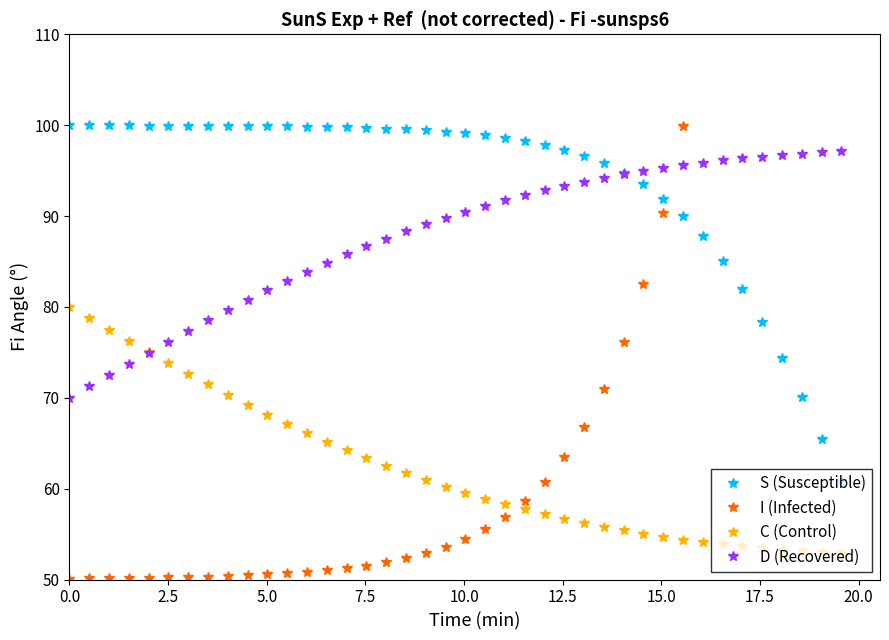

True or false: C (Control) and S (Susceptible) cross at least once.

False